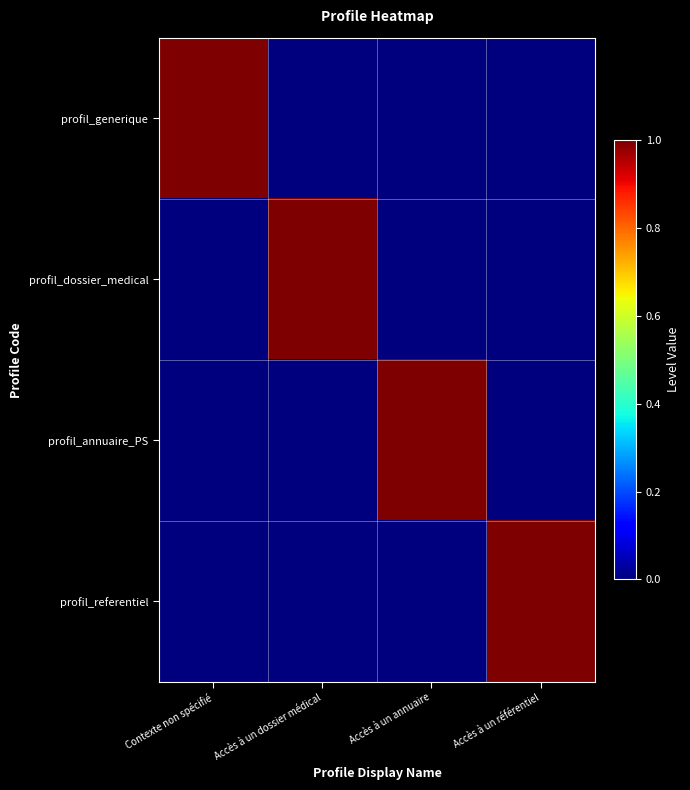

Between Contexte non spécifié and Accès à un référentiel, which series saw the biggest shift?

profil_generique